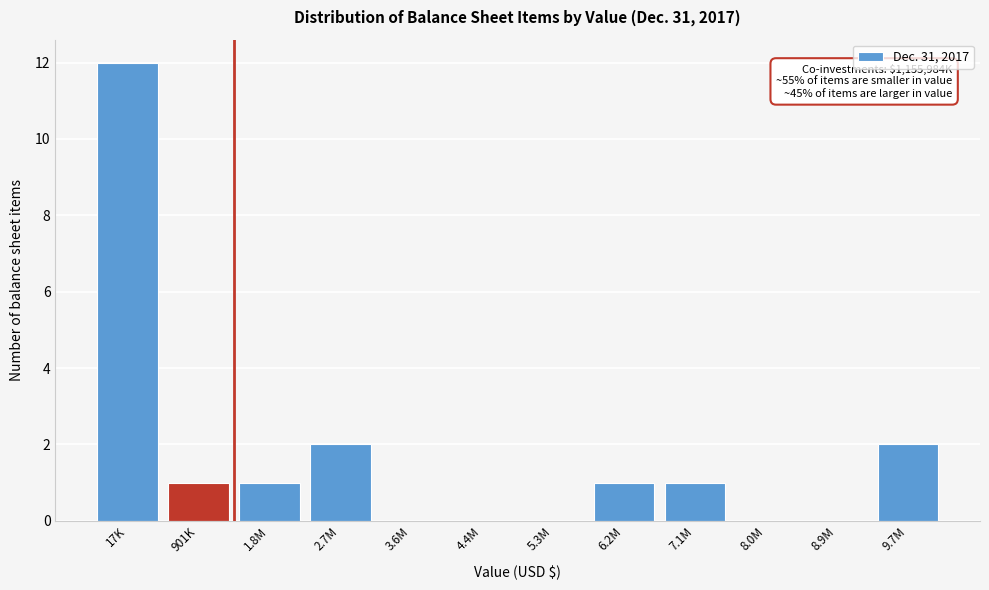

Reading left to right, what are all the values shown in this chart?

17K=12	901K=1	1.8M=1	2.7M=2	3.6M=0	4.4M=0	5.3M=0	6.2M=1	7.1M=1	8.0M=0	8.9M=0	9.7M=2